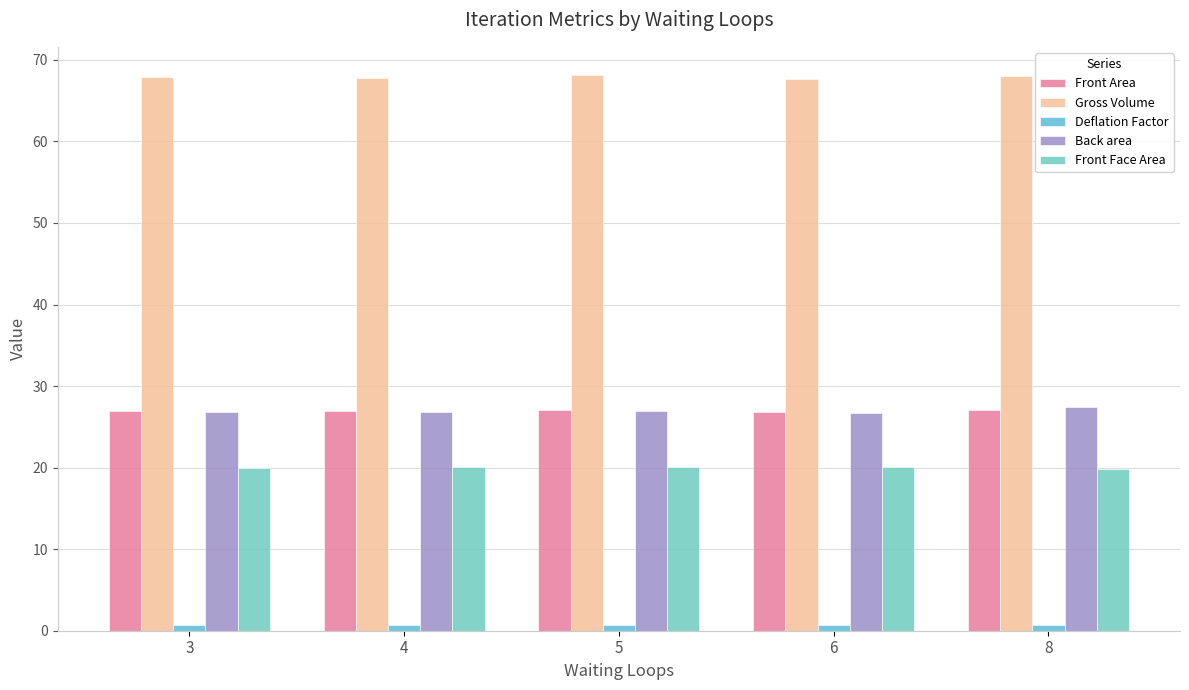

At 5, list the series in order from smallest to largest.

Deflation Factor, Front Face Area, Back area, Front Area, Gross Volume